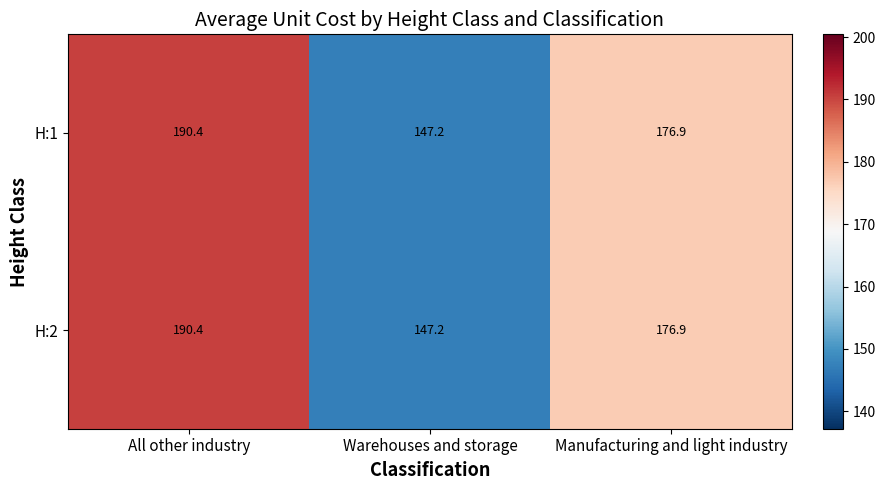

Reading left to right, list all the values displayed in this chart.

H:1: 190.4	147.2	176.9
H:2: 190.4	147.2	176.9